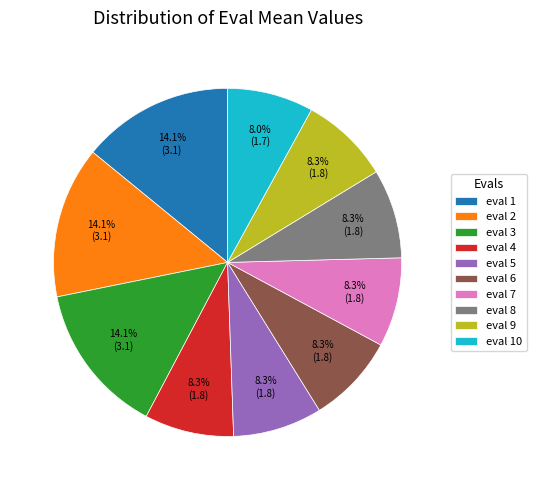

Is eval 4 the majority of the pie?

No